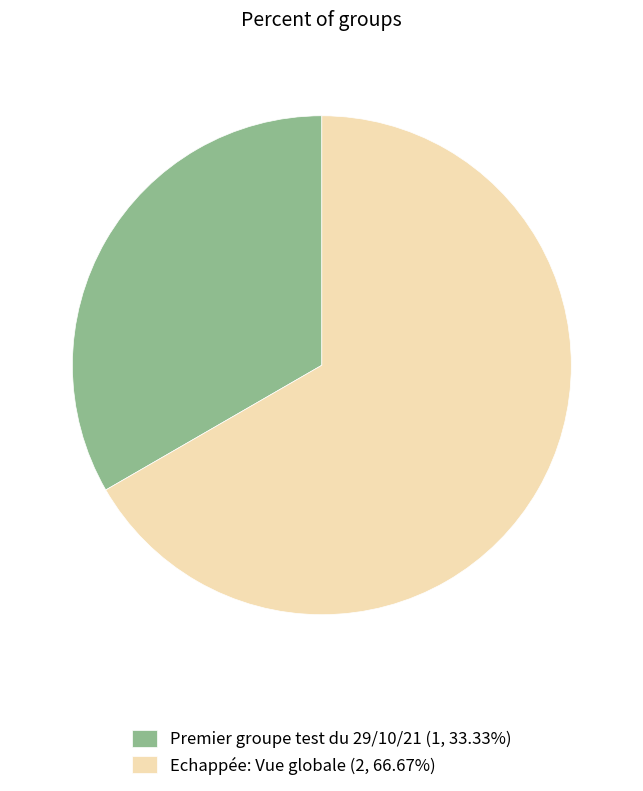

What is the majority slice?

Echappée: Vue globale